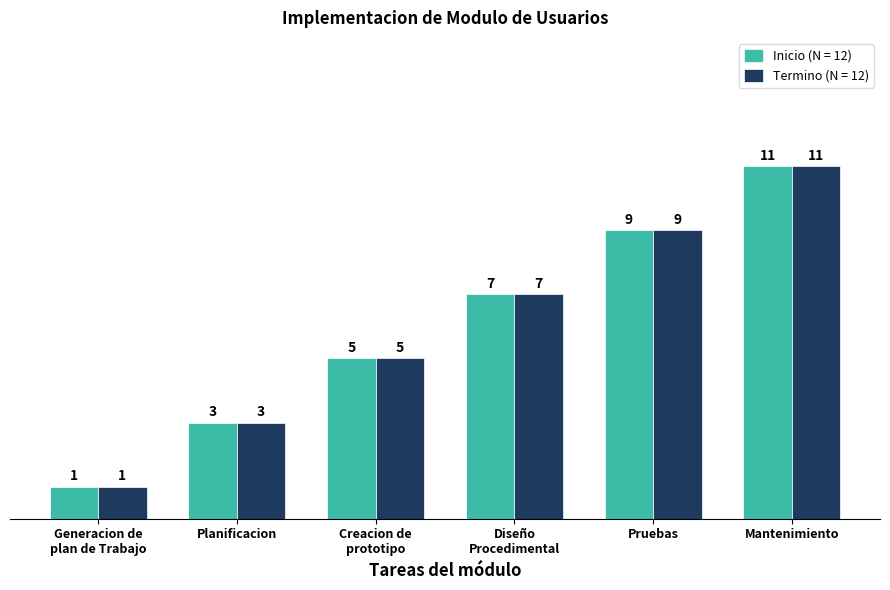

True or false: Termino (N = 12) has a value of 3 at Planificacion.

True